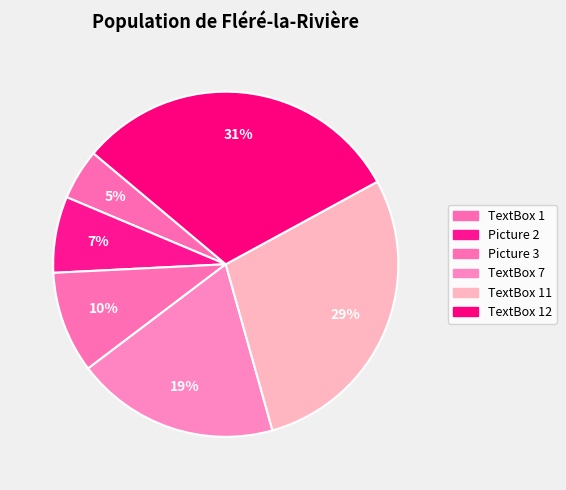

What is the largest slice in the pie chart?

TextBox 12